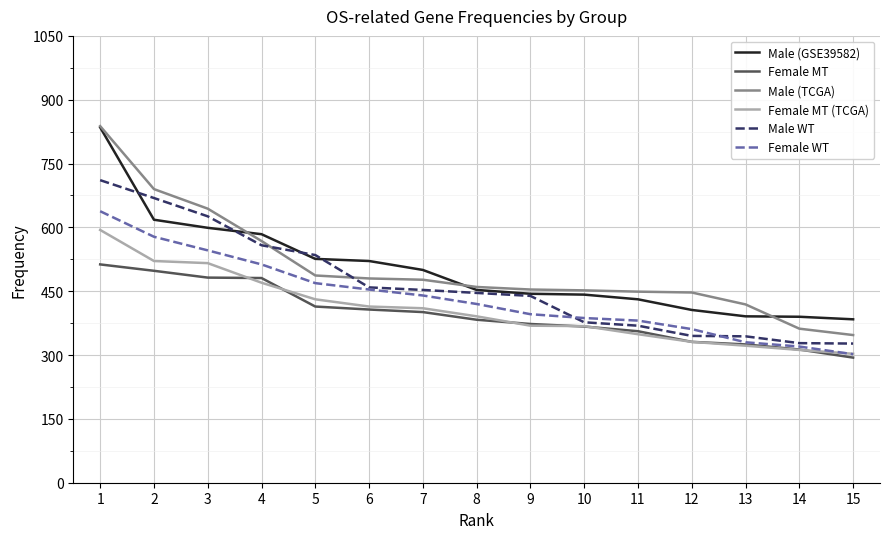

What is the total value across all series at 12?

2221